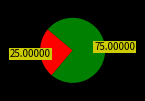

Is there any slice that represents more than half of the pie?

Yes